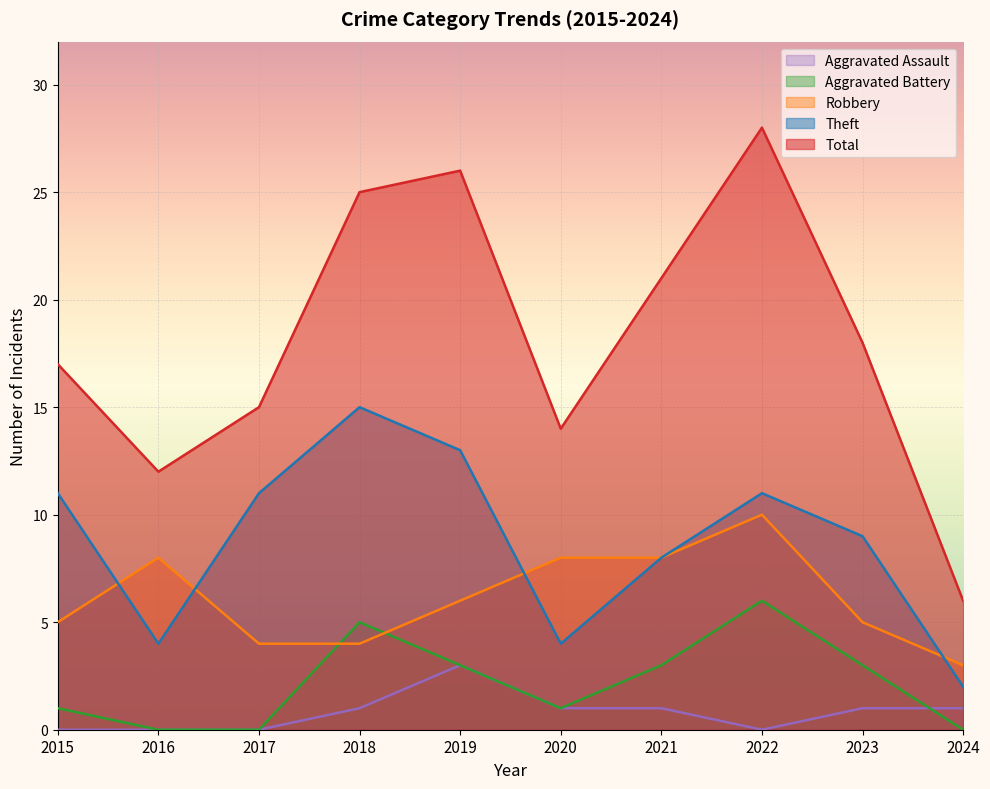

True or false: Total and Aggravated Assault cross at least once.

False